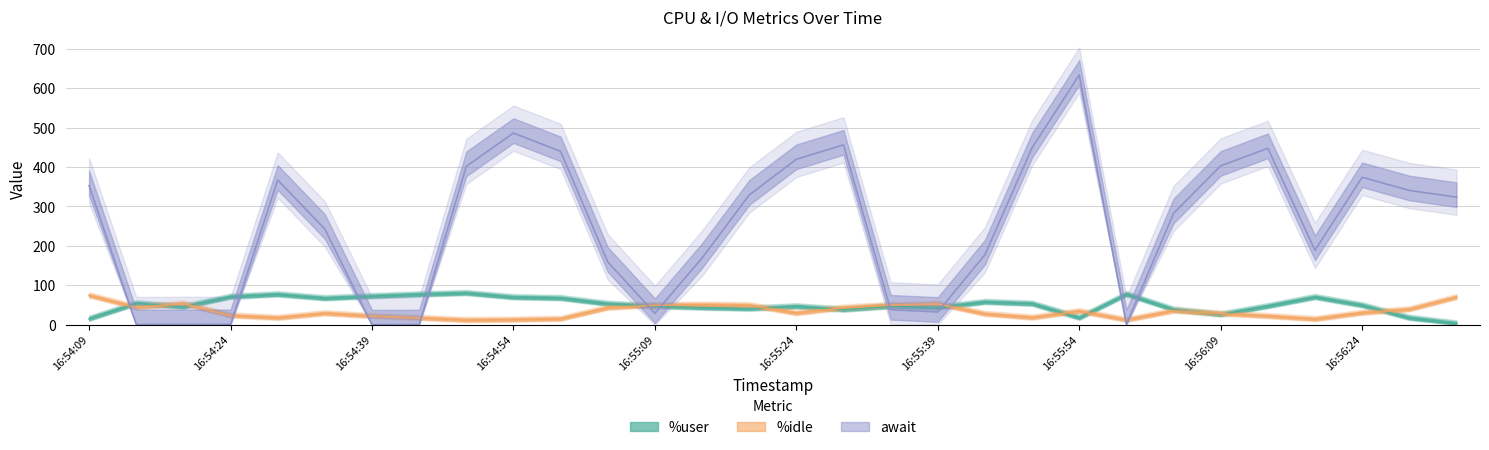

How many lines are shown in the chart?

3